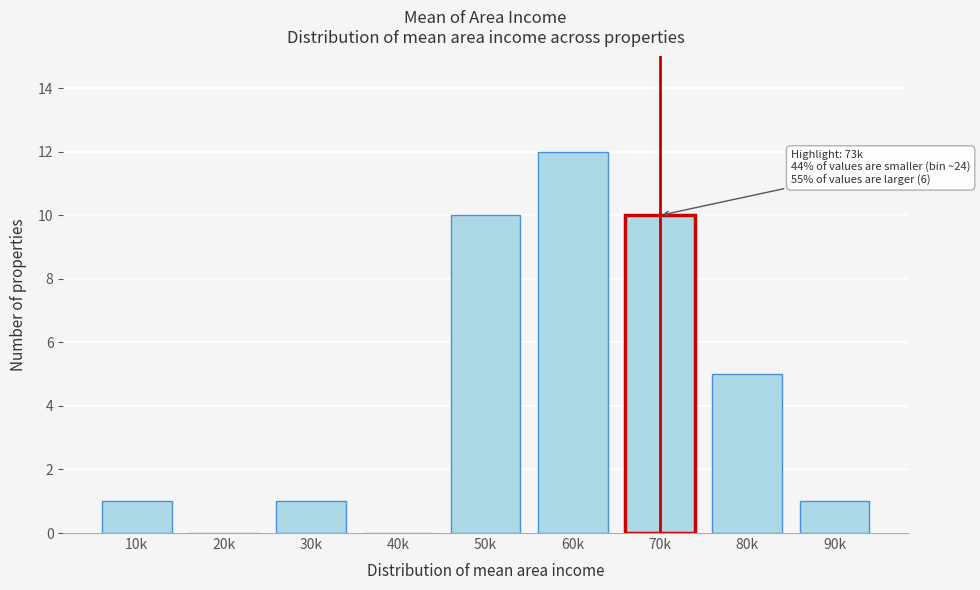

Reading left to right, list all the values displayed in this chart.

10k=1	20k=0	30k=1	40k=0	50k=10	60k=12	70k=10	80k=5	90k=1